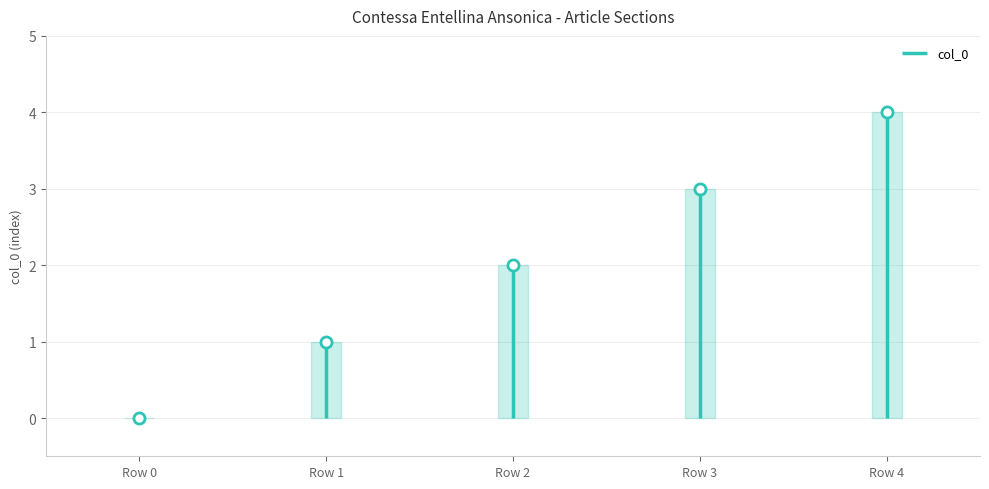

What is the maximum value shown in the chart?

4